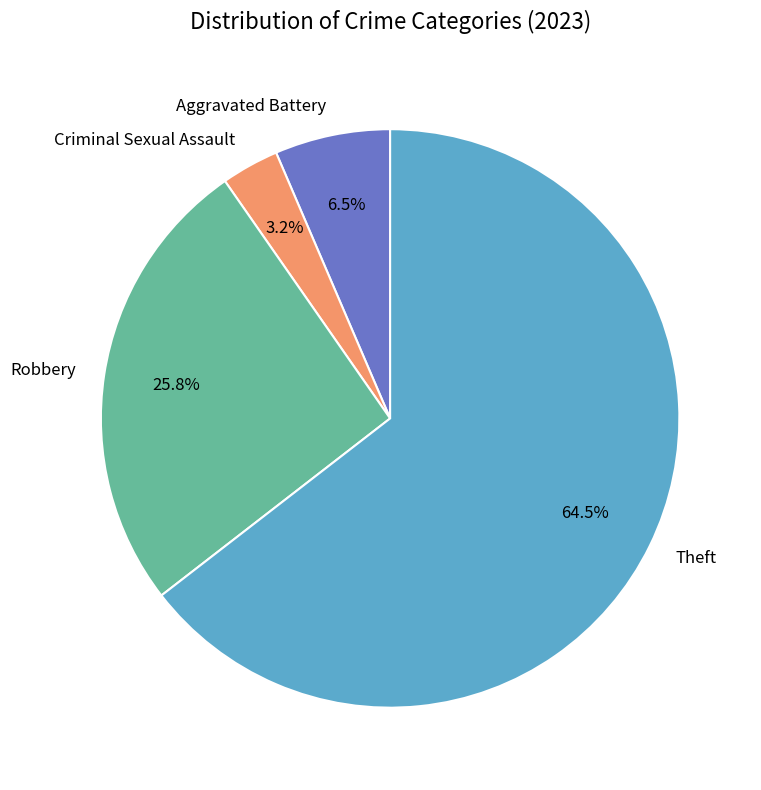

To the nearest percent, what is the difference between the largest and smallest slice percentages?

61%